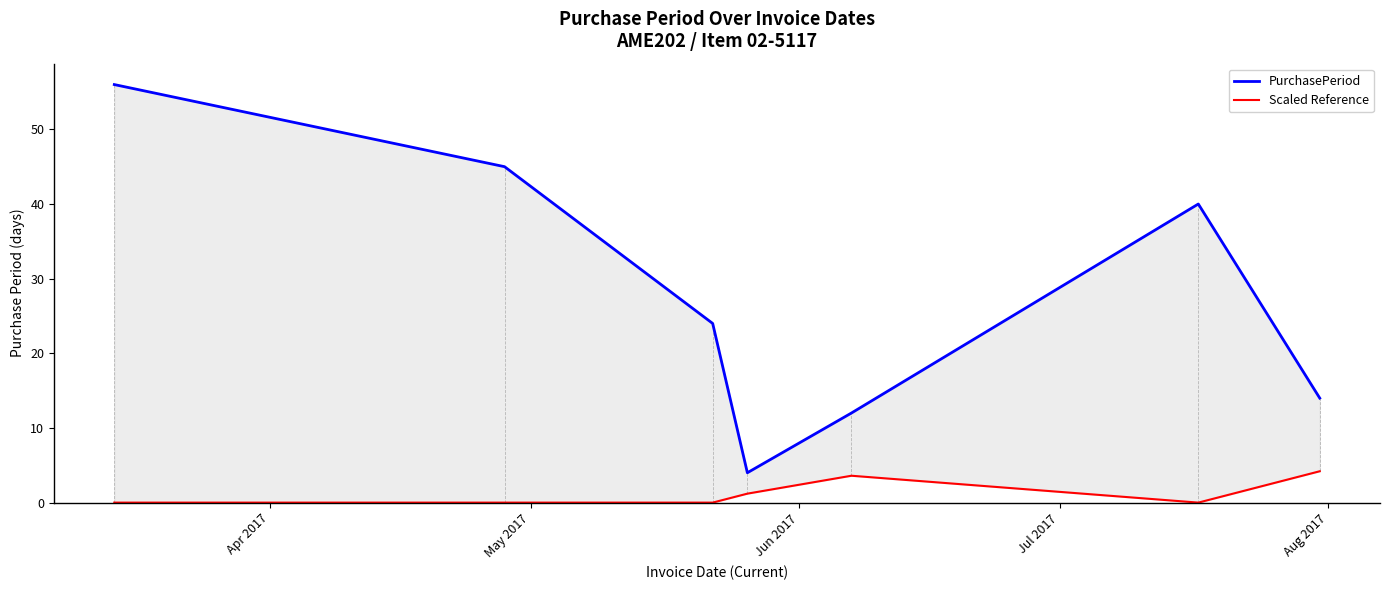

Which series changed the most between Jun 2017 and Aug 2017?

PurchasePeriod